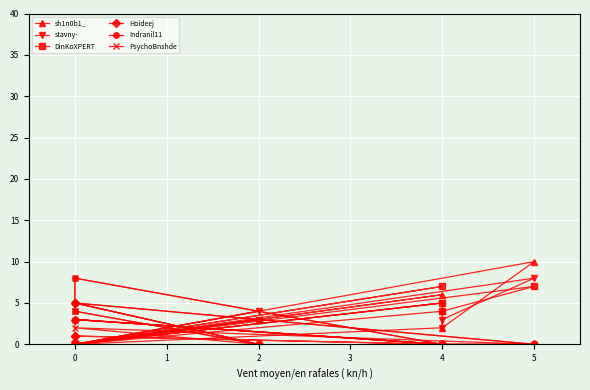

At which category does Hoideej reach its first local peak?

1